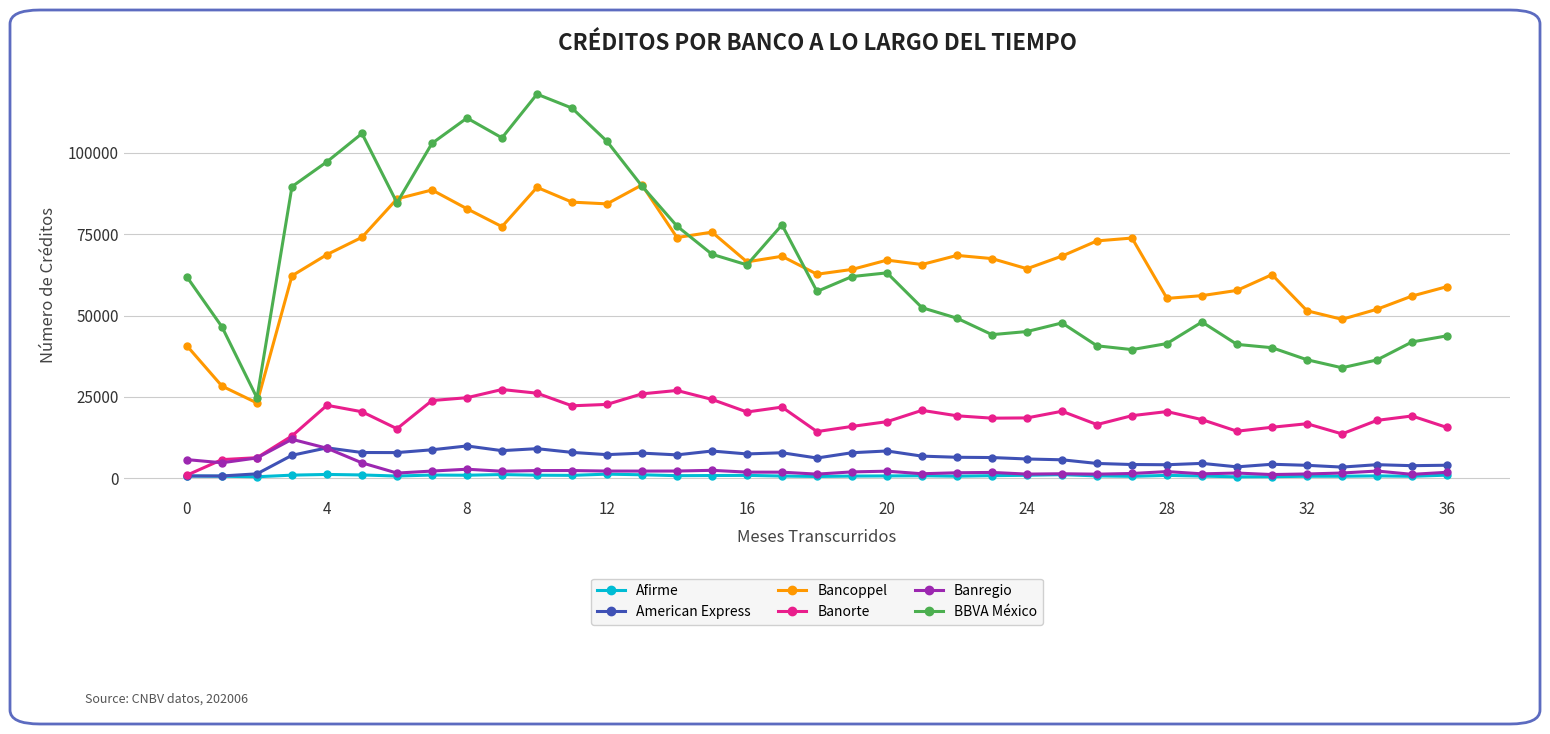

What is the lowest value of the Banorte series?

979